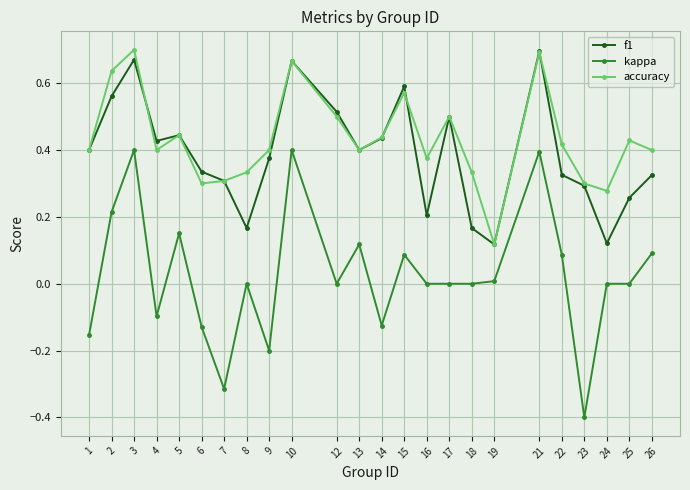

At which category does f1 reach its first local peak?

3